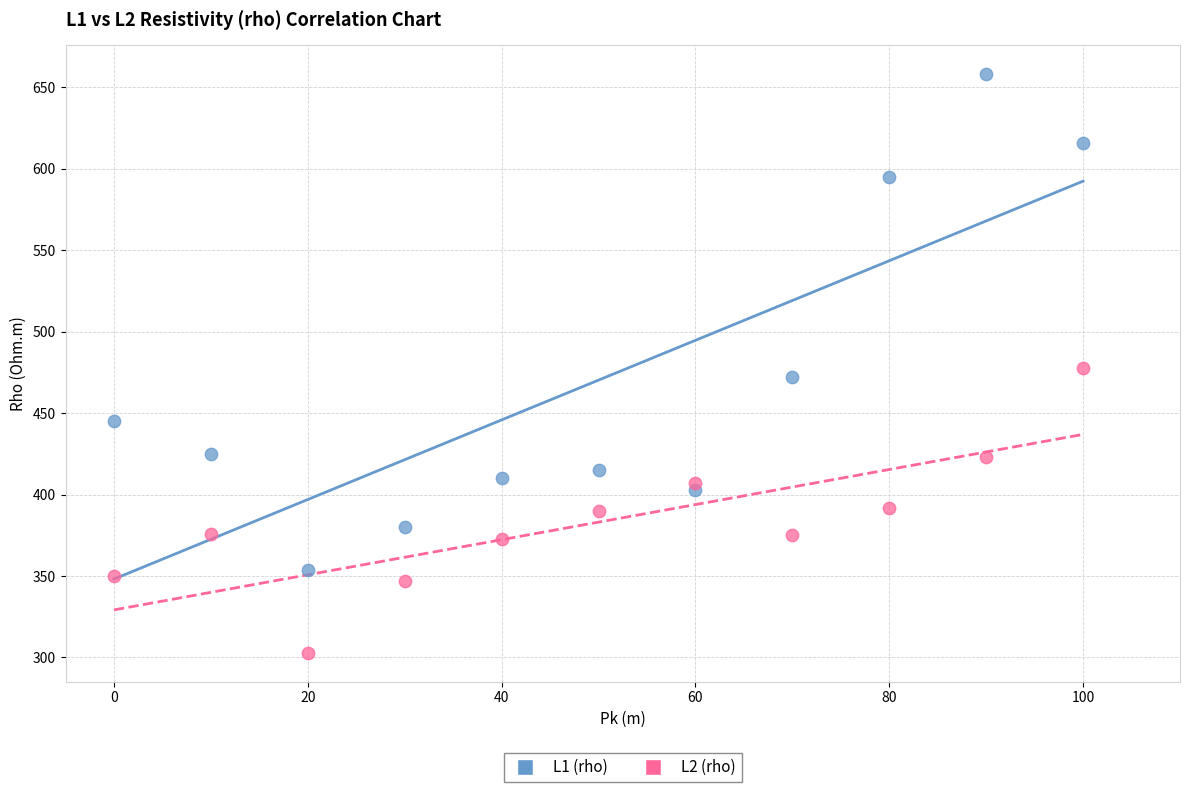

Which series has the widest spread of Y values?

L1 (rho)